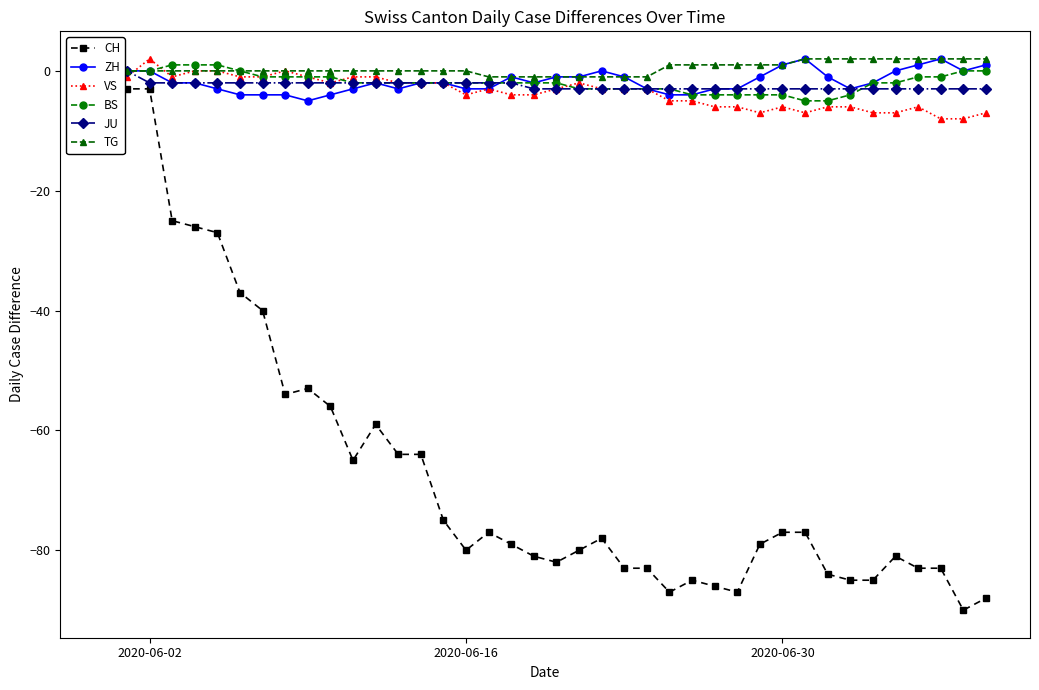

How many lines are shown in the chart?

6